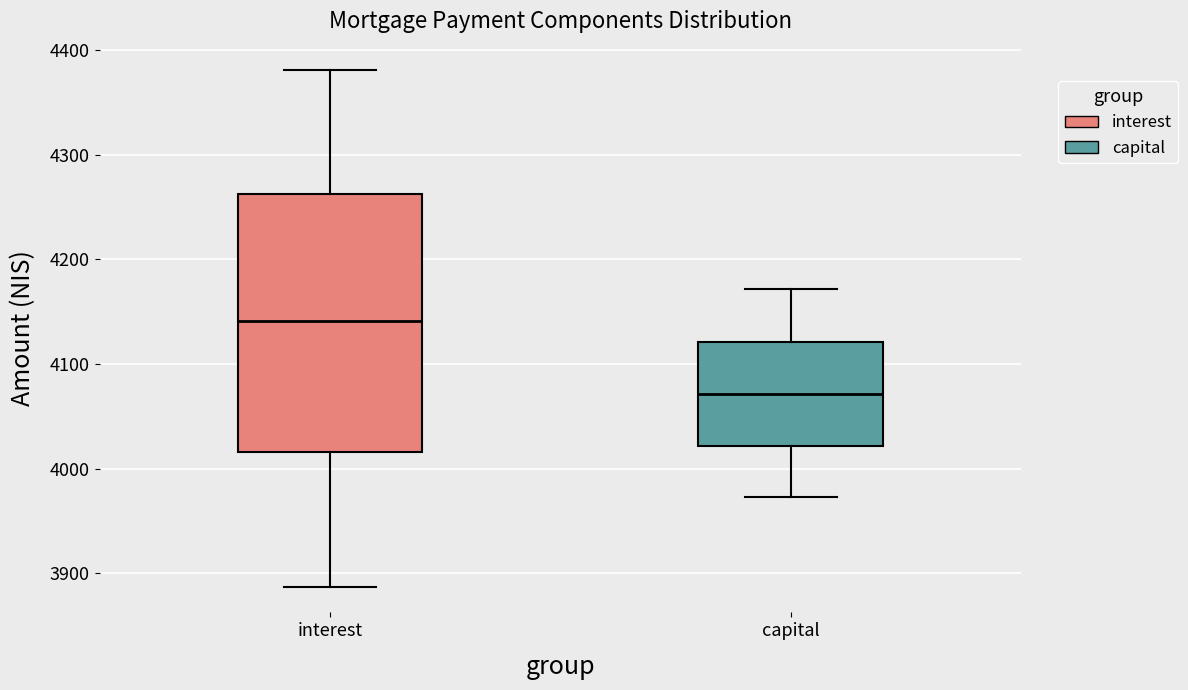

Reading left to right, transcribe this box plot: for each box, give where its median line is, the range the box spans, and where its two whiskers end, as read against the y-axis. The values are not printed on the chart, so give them approximately, as read against the axis.

interest: median 4140, box 4020 to 4260, whiskers 3890 to 4380
capital: median 4070, box 4020 to 4120, whiskers 3970 to 4170